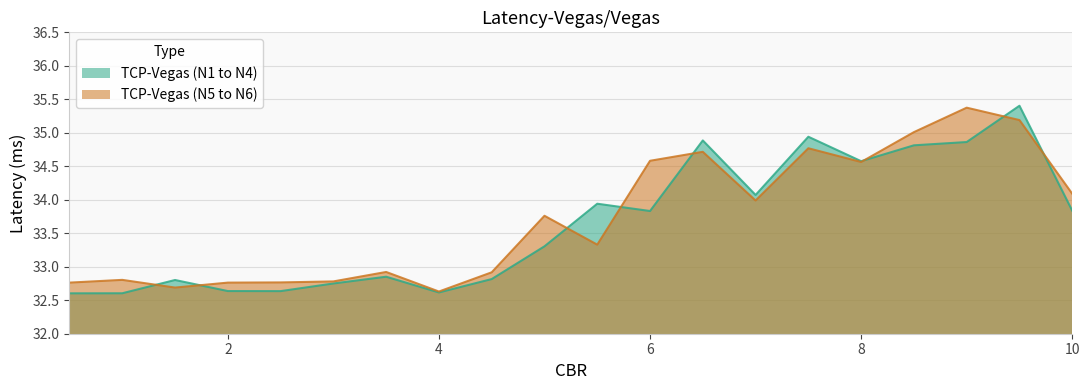

Which label corresponds to the largest value in the chart?

9.5